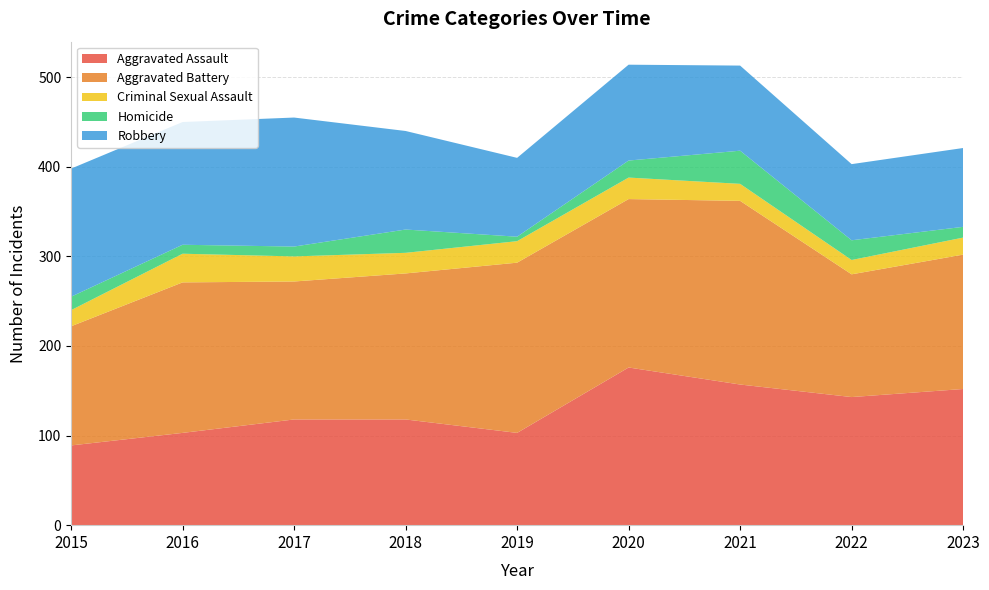

Reading left to right, extract all data points from this chart.

Aggravated Assault: 2015=89	2016=103	2017=118	2018=118	2019=103	2020=176	2021=157	2022=143	2023=152
Aggravated Battery: 2015=133	2016=168	2017=154	2018=163	2019=190	2020=188	2021=205	2022=137	2023=150
Criminal Sexual Assault: 2015=18	2016=32	2017=28	2018=23	2019=24	2020=24	2021=19	2022=16	2023=19
Homicide: 2015=15	2016=10	2017=11	2018=26	2019=5	2020=19	2021=37	2022=22	2023=12
Robbery: 2015=143	2016=137	2017=144	2018=110	2019=88	2020=107	2021=95	2022=85	2023=88